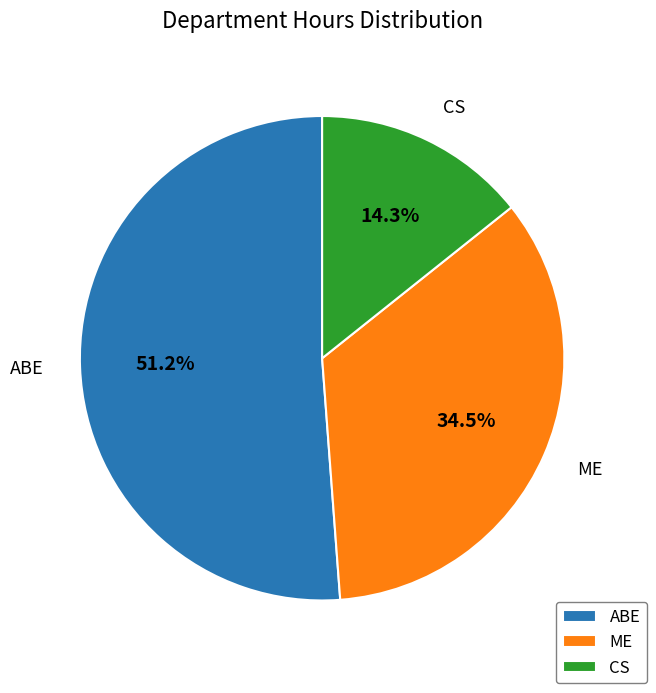

What is the largest slice in the pie chart?

ABE